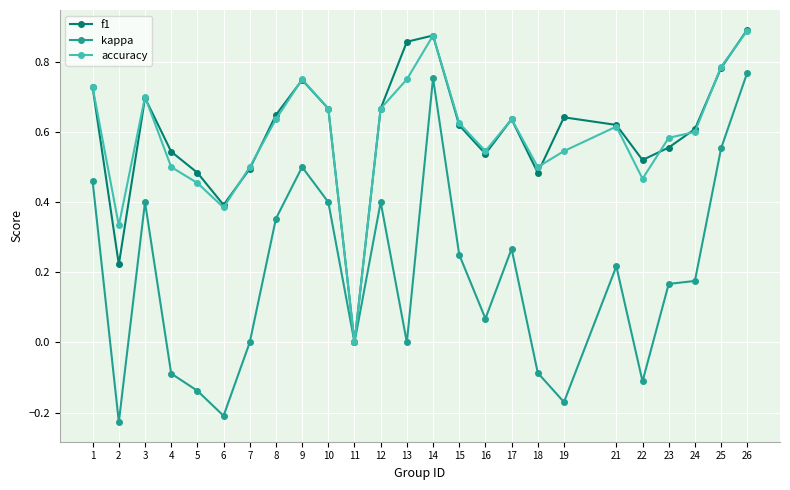

True or false: f1 has more than 1 points higher than both neighbors.

True